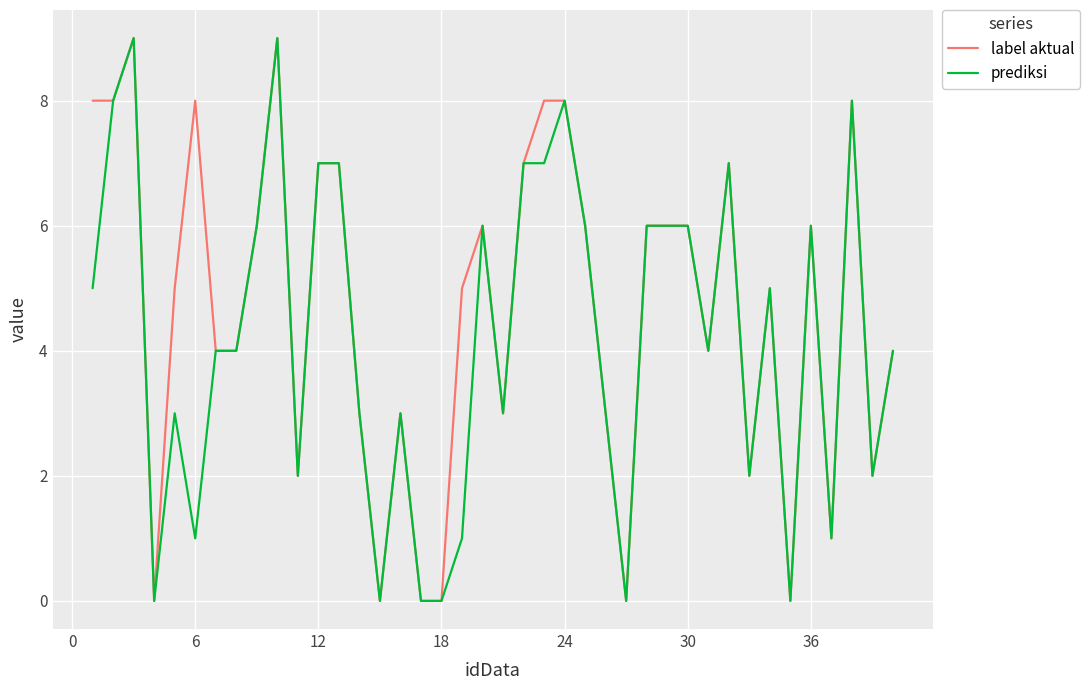

True or false: prediksi has more than 0 points higher than both neighbors.

True